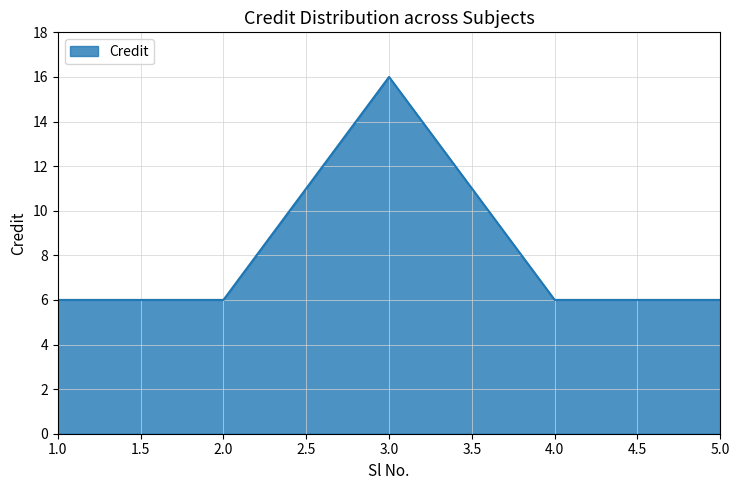

What is the sum of the values at 5.0 and 3.0?

22